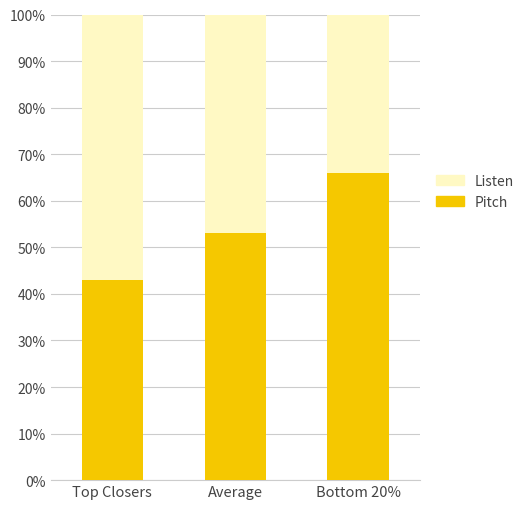

What value does the Pitch series have at Bottom 20%, to the nearest 10?

70